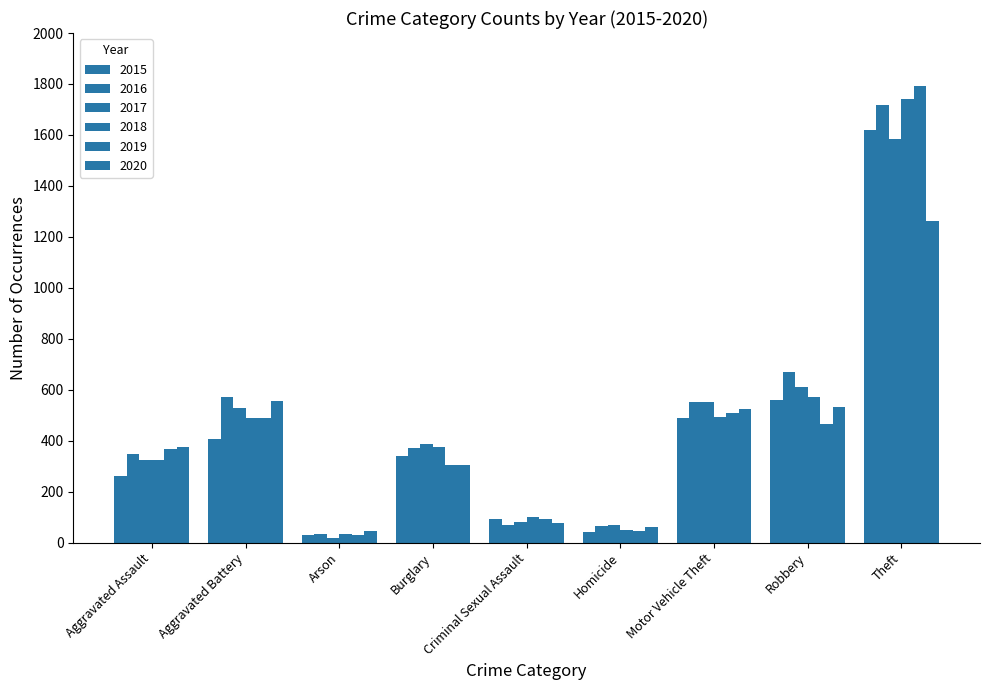

How many bars are there in total?

54